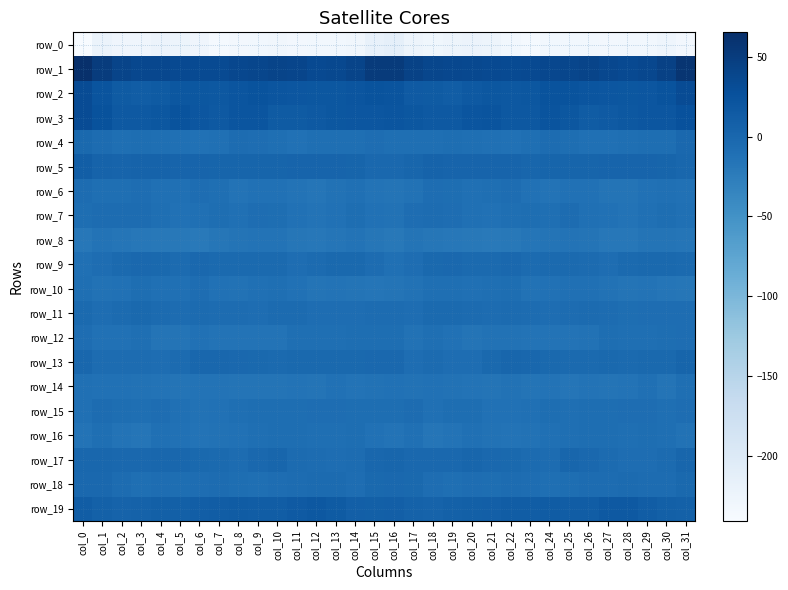

Which series changed the most between col_6 and col_29?

row_10